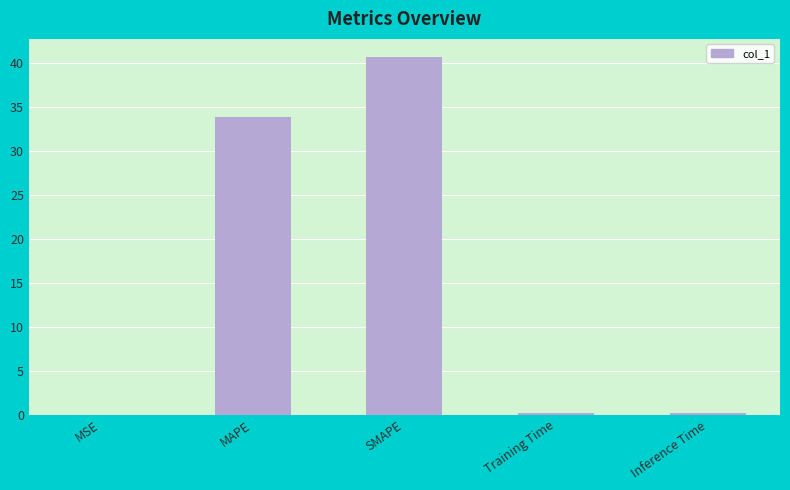

Is it true that the value at MAPE is 33.8?

True